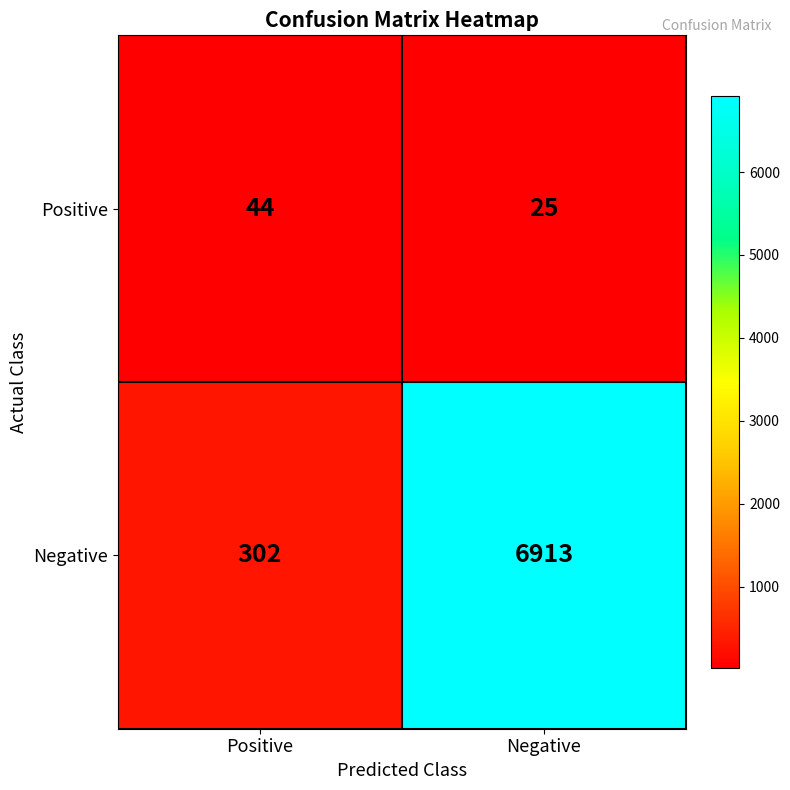

The Negative series shows 542 at Positive. True or false?

False